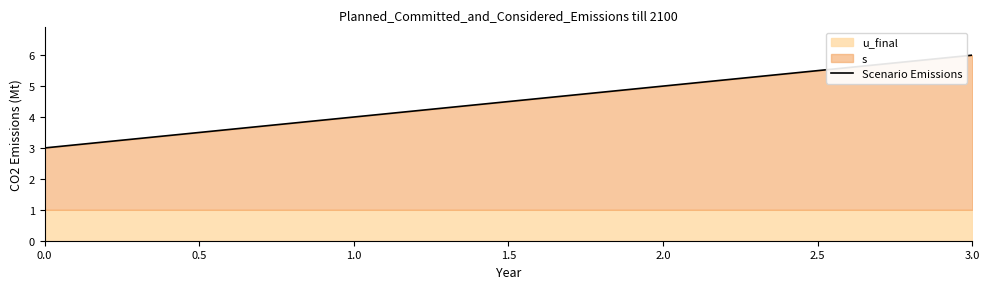

How many lines are shown in the chart?

1